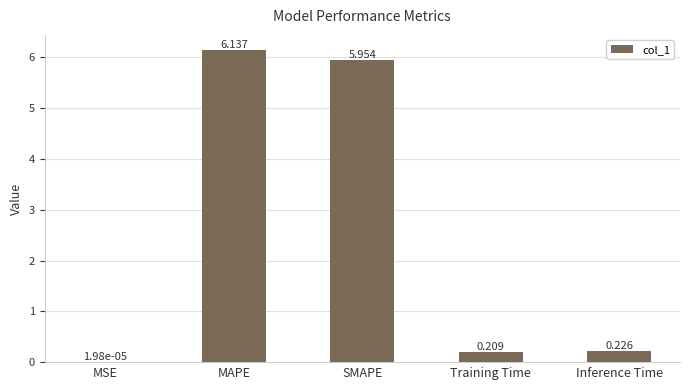

Between SMAPE and MSE, which is larger?

SMAPE